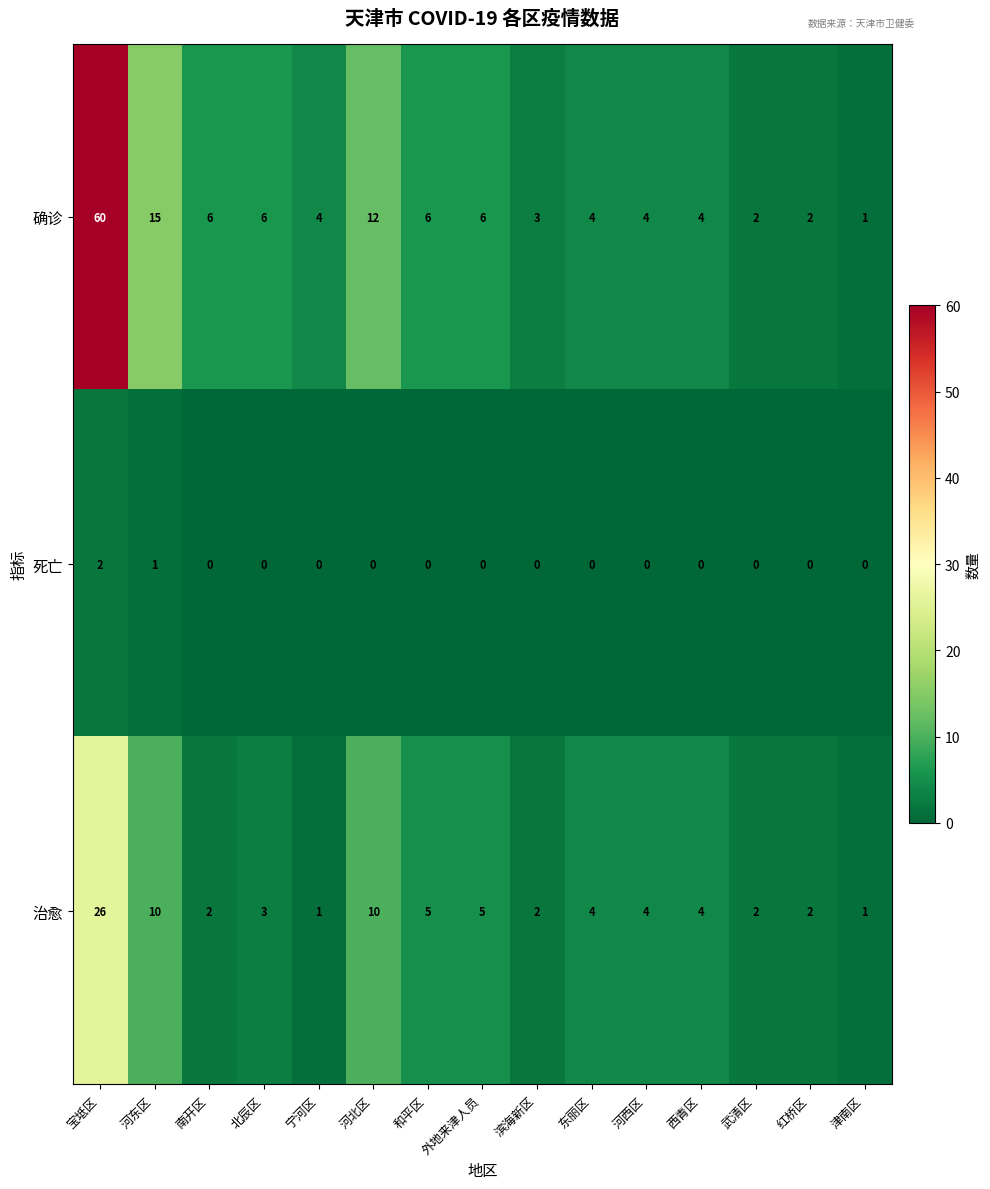

Which series changed the most between 宁河区 and 红桥区?

确诊